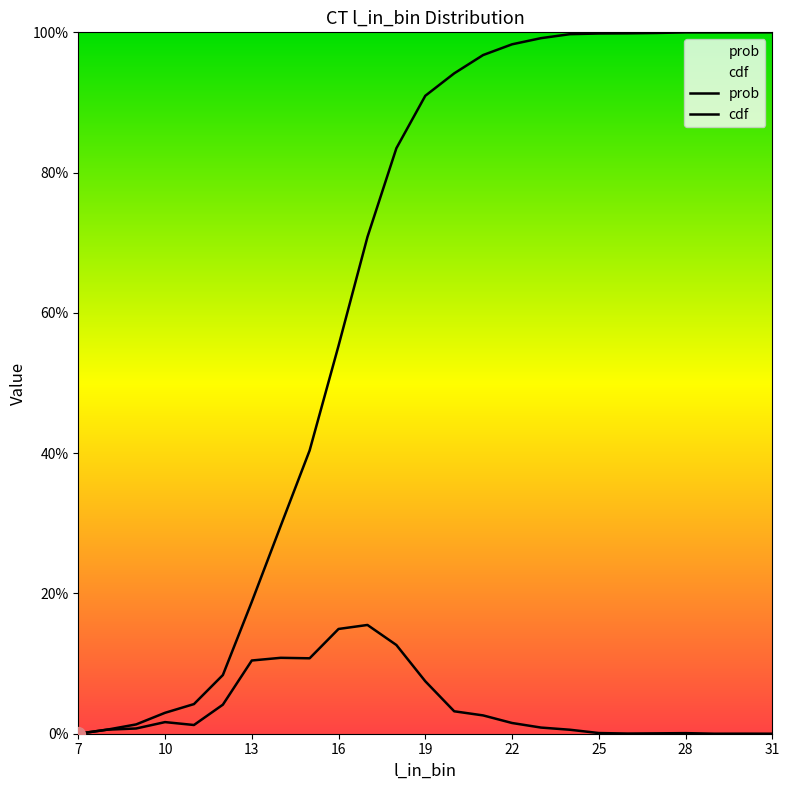

Where is the first local maximum for prob?

10